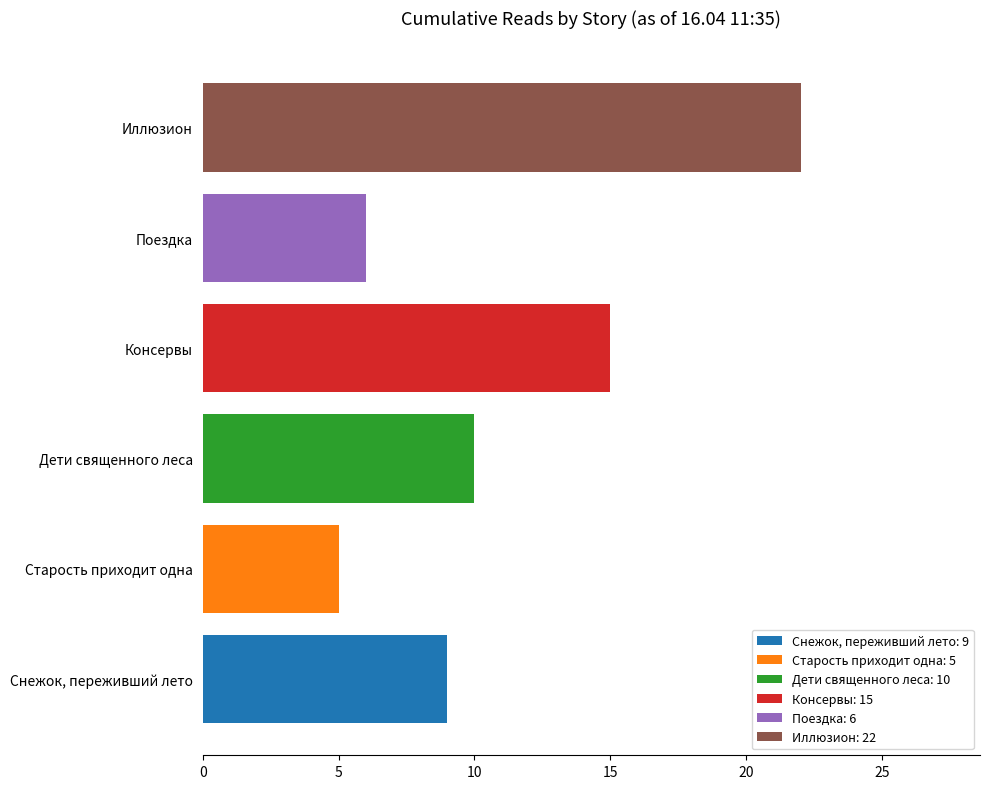

Which series has the largest total across all categories?

Иллюзион